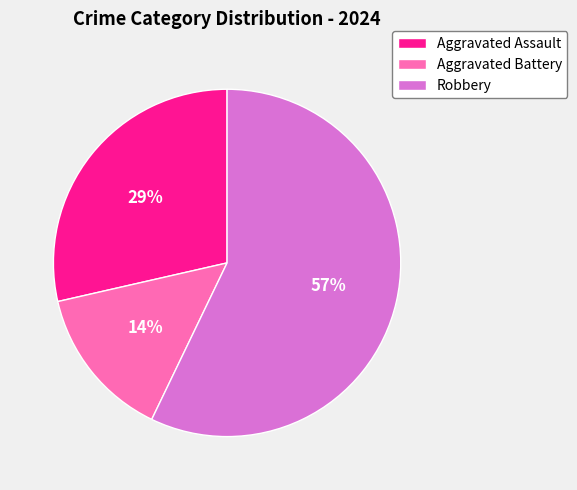

Which has a higher value, Aggravated Assault or Robbery?

Robbery